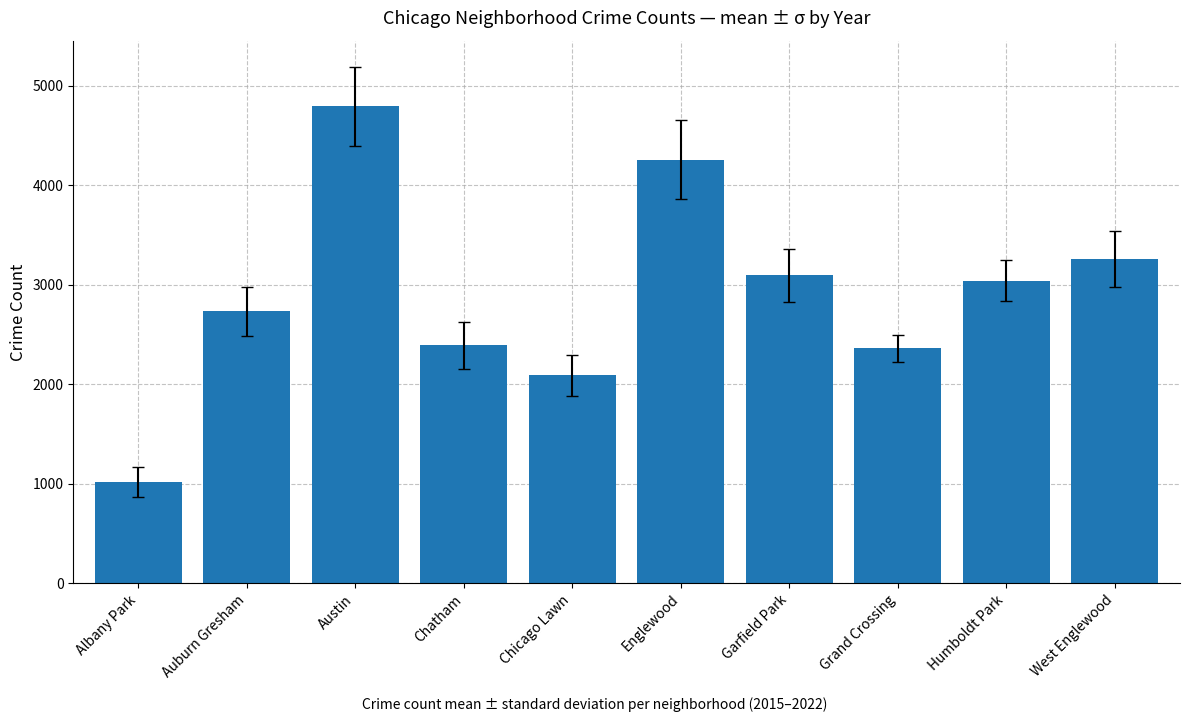

What is the label of the 9th bar from the left?

Humboldt Park